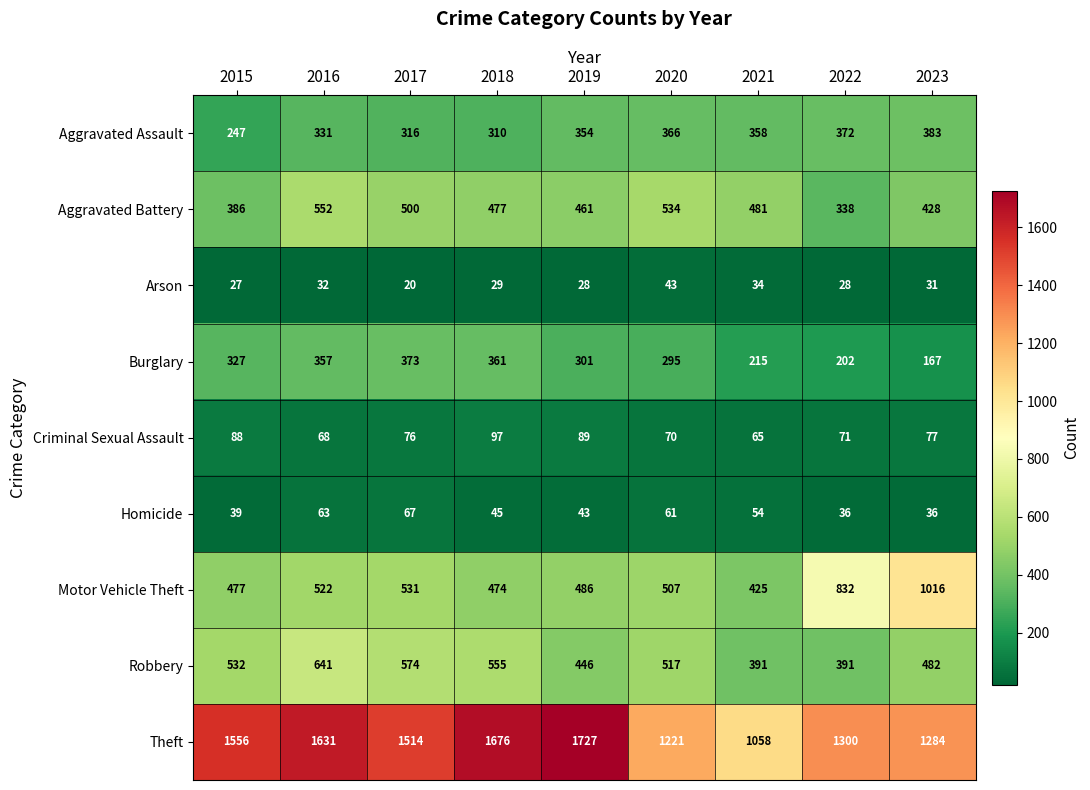

Is it true that Homicide equals 63 at 2016?

True